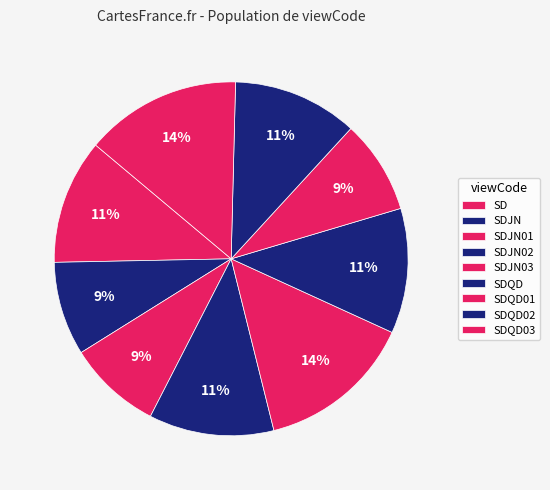

To the nearest percent, what is the average slice percentage?

11%